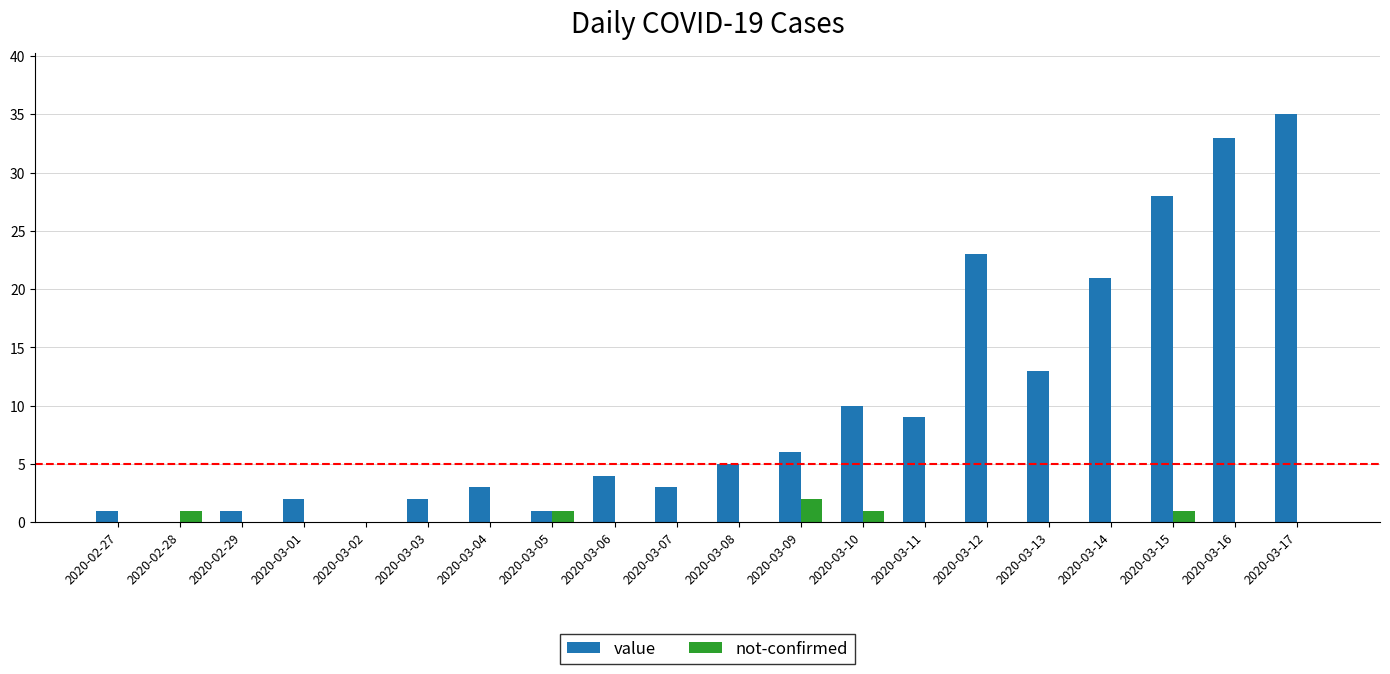

At which label does value reach its peak?

2020-03-17